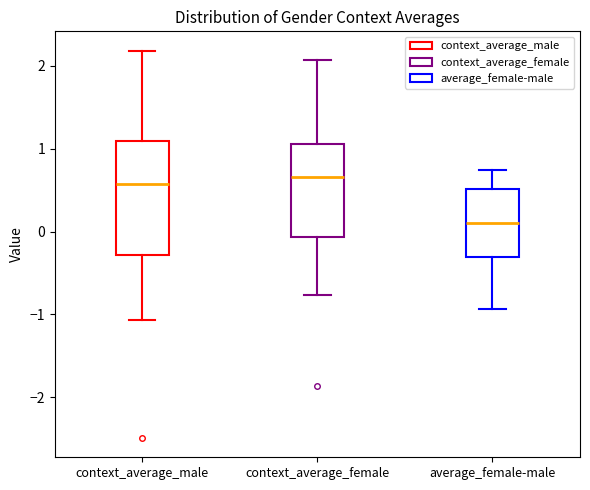

Reading left to right, transcribe this box plot: for each box, give where its median line is, the range the box spans, and where its two whiskers end, as read against the y-axis. The values are not printed on the chart, so give them approximately, as read against the axis.

context_average_male: median 0.6, box -0.3 to 1.1, whiskers -1.1 to 2.2
context_average_female: median 0.7, box -0.1 to 1.1, whiskers -0.8 to 2.1
average_female-male: median 0.1, box -0.3 to 0.5, whiskers -0.9 to 0.7